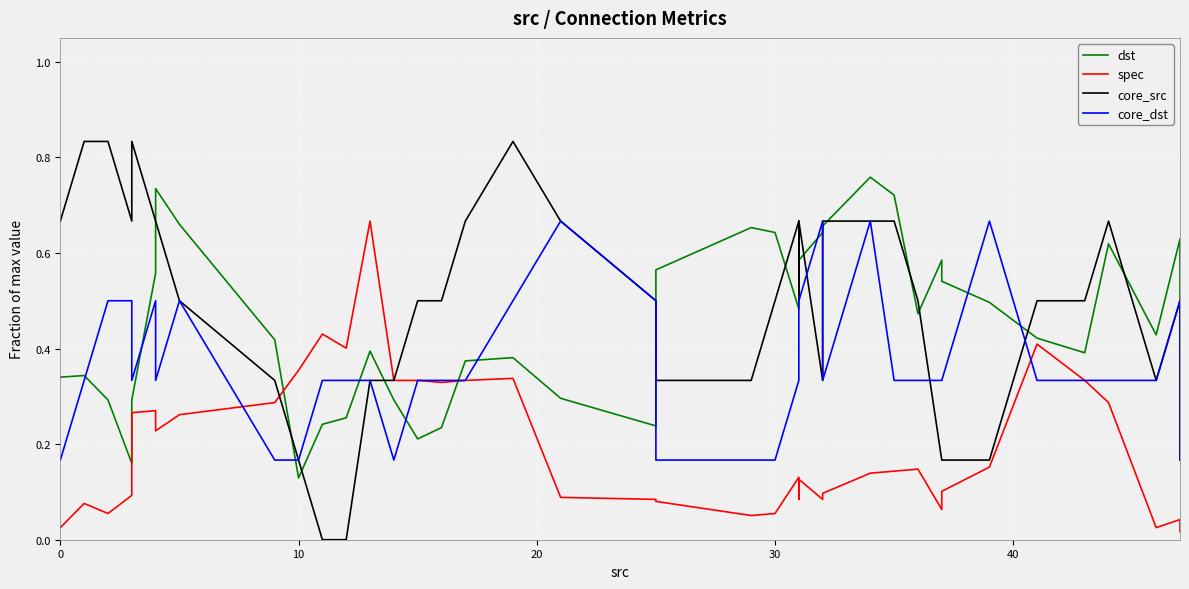

What is the value of the core_dst point at the 12th from the left?

0.3